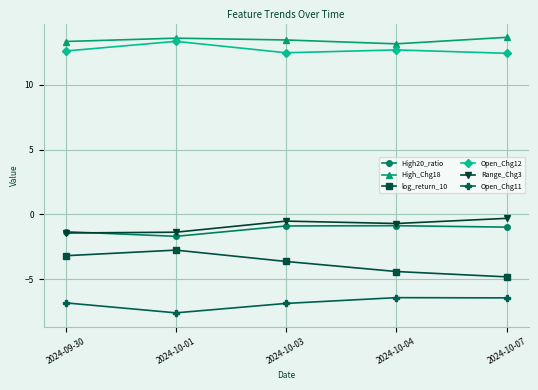

At how many categories does at least one series exceed 0?

5